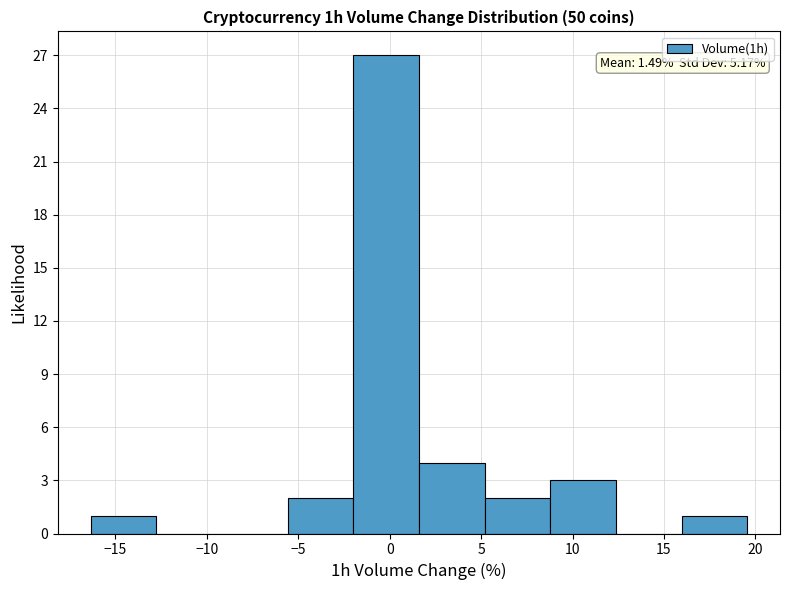

Which range on the x-axis has the tallest bar?

-2.0 to 1.5